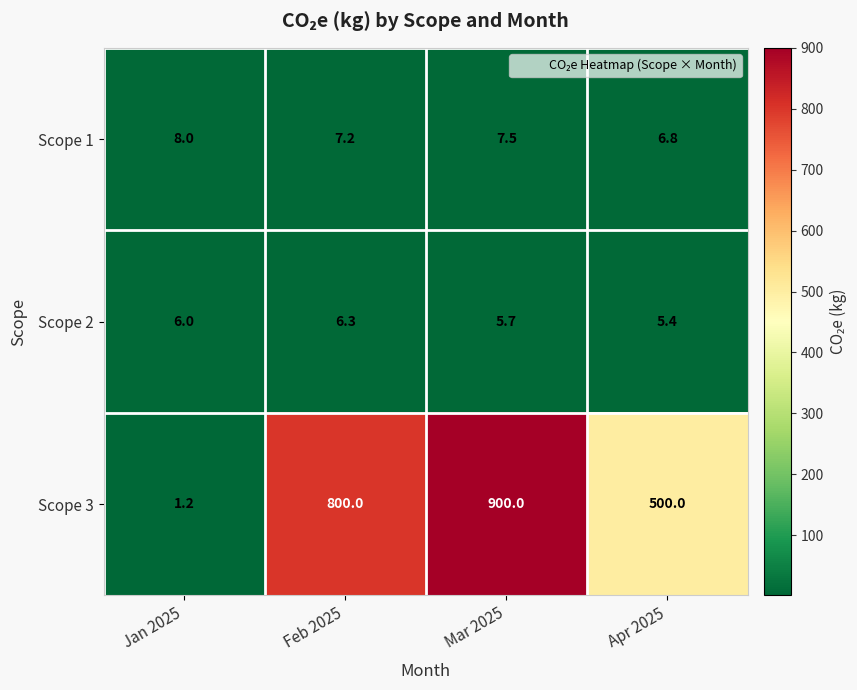

What is the average value of the Scope 1 series?

7.4